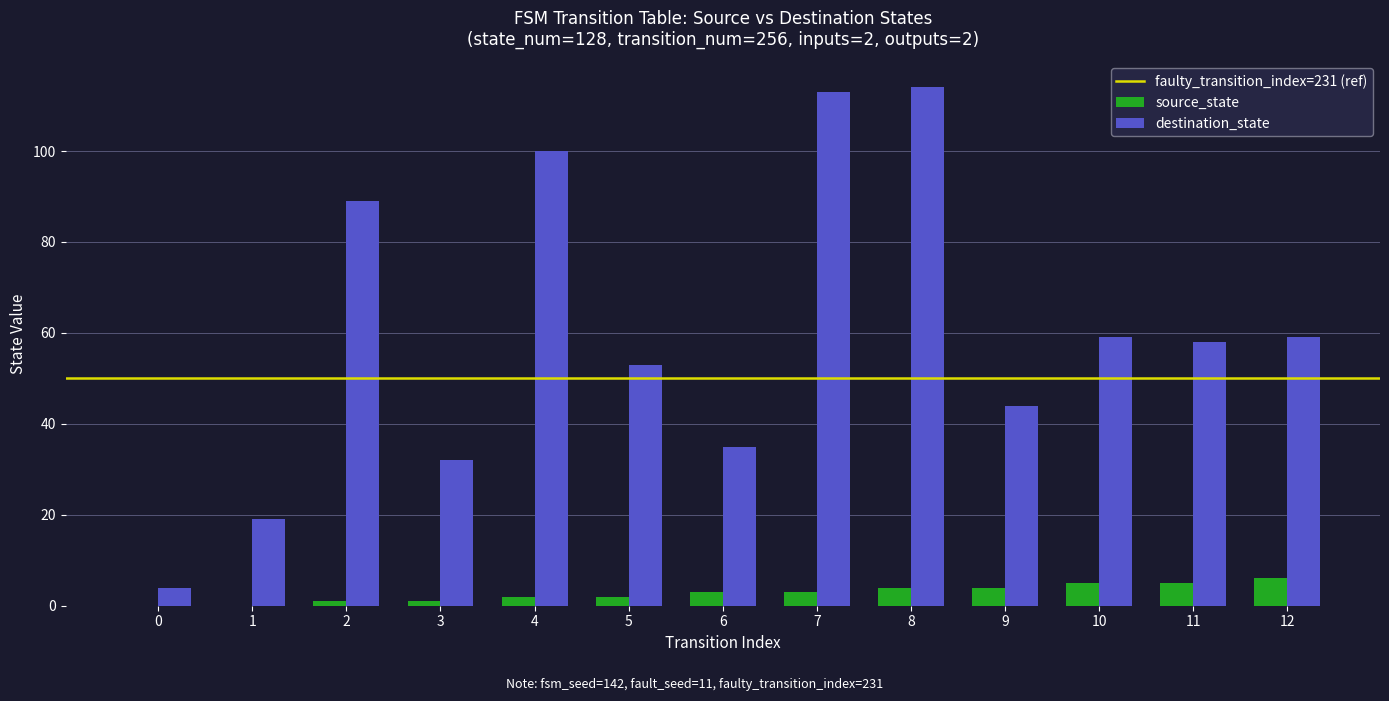

Which series has the largest range (max minus min)?

destination_state